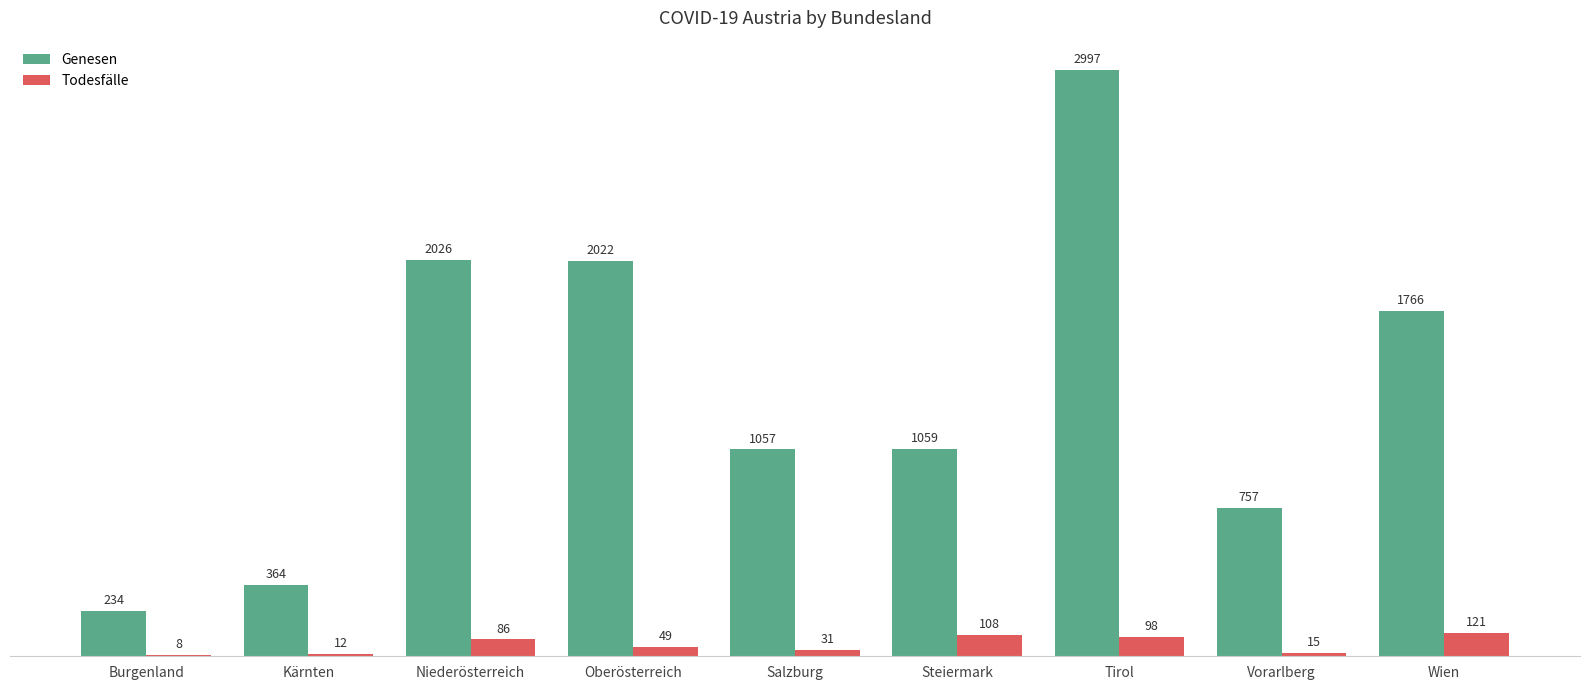

The value of Genesen at Tirol is 671. True or false?

False